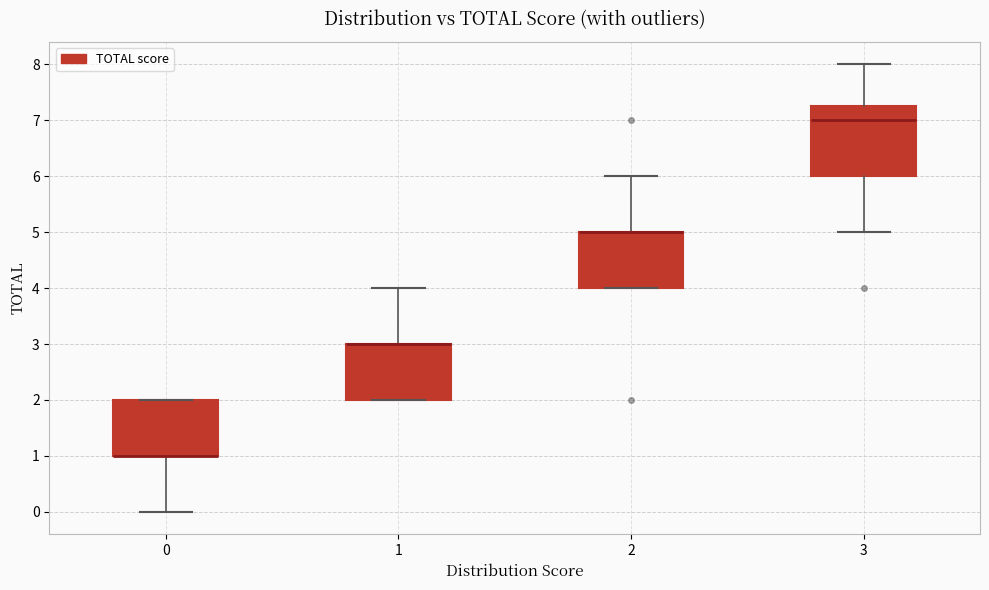

Comparing the boxes themselves (not the whiskers), which one is the tallest?

3